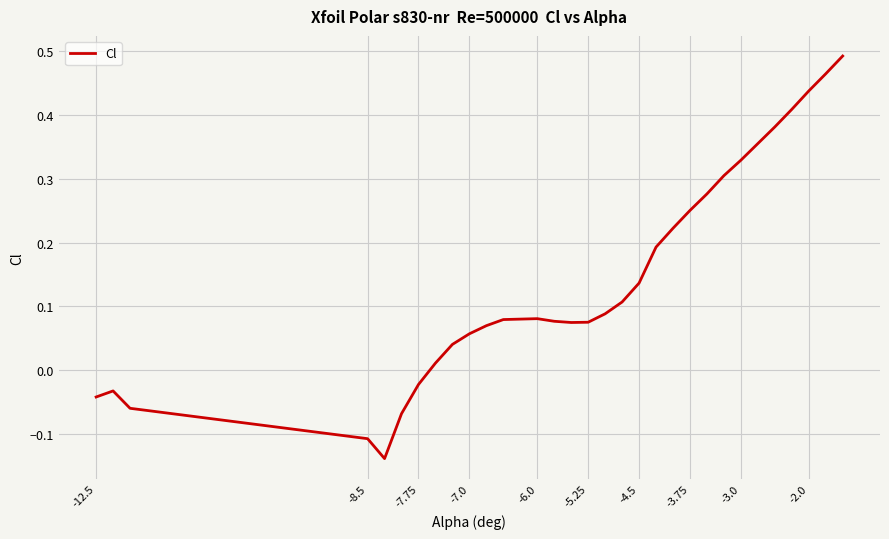

What is the difference between the second highest and second lowest values?

0.6